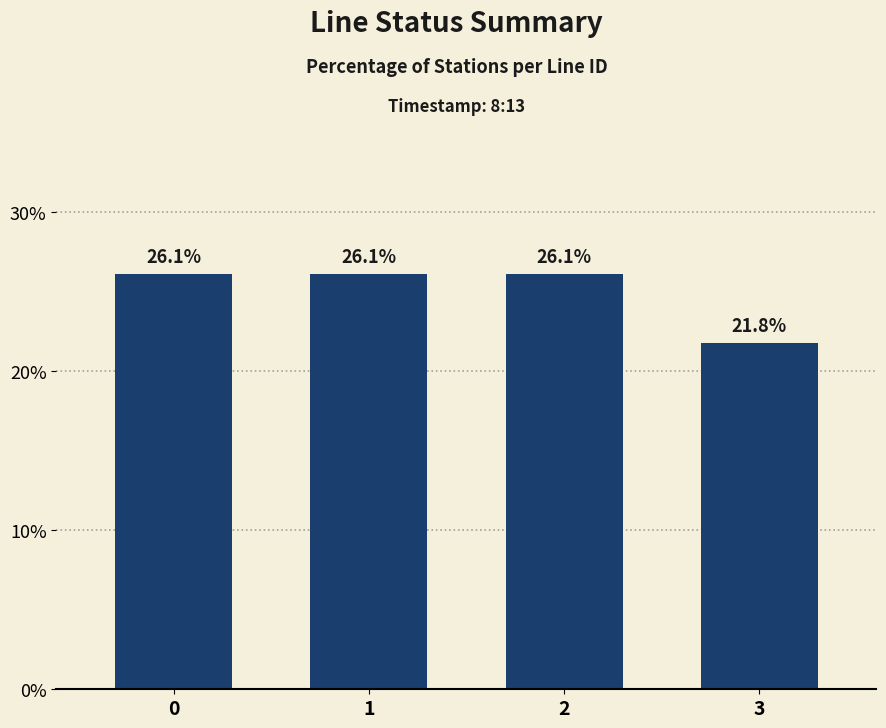

How many values are below 26?

1